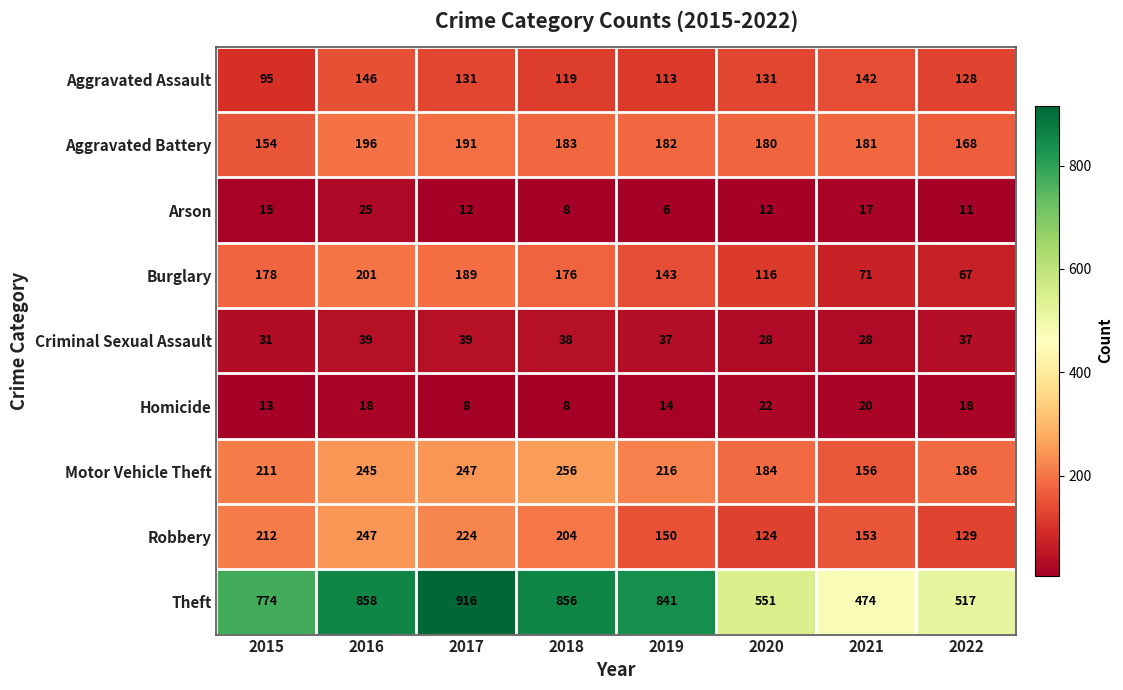

The value of Aggravated Battery at 2016 is 196. True or false?

True